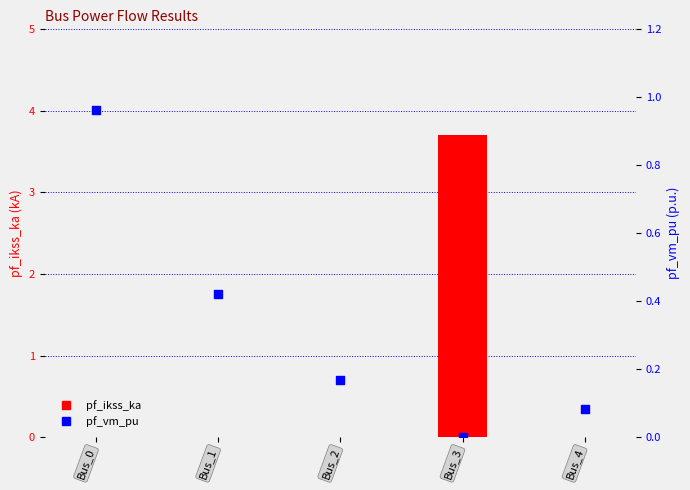

Which series has the largest Y range (max minus min)?

pf_ikss_ka